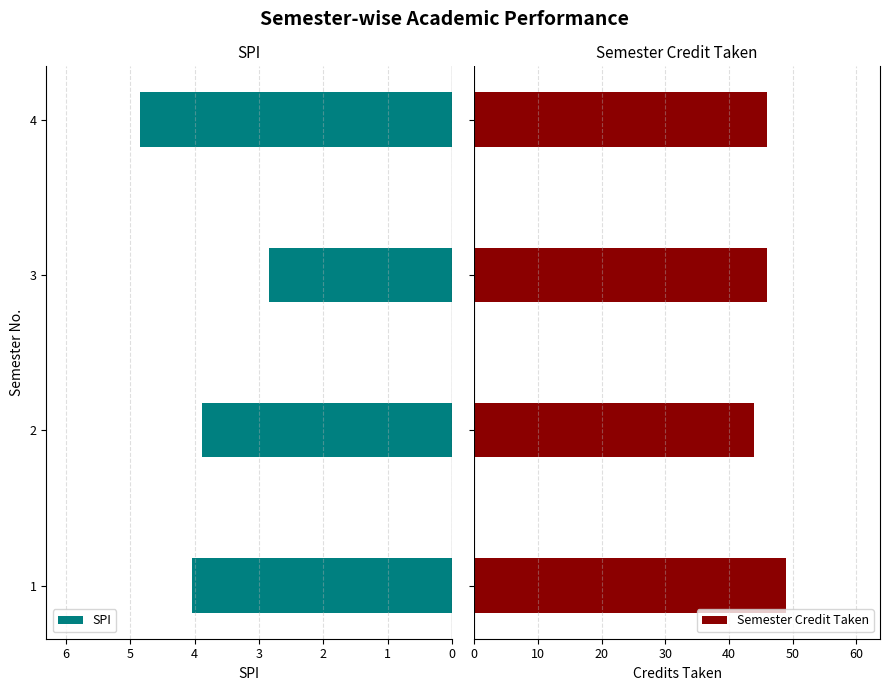

List the labels in order of SPI value, largest first.

4, 1, 2, 3